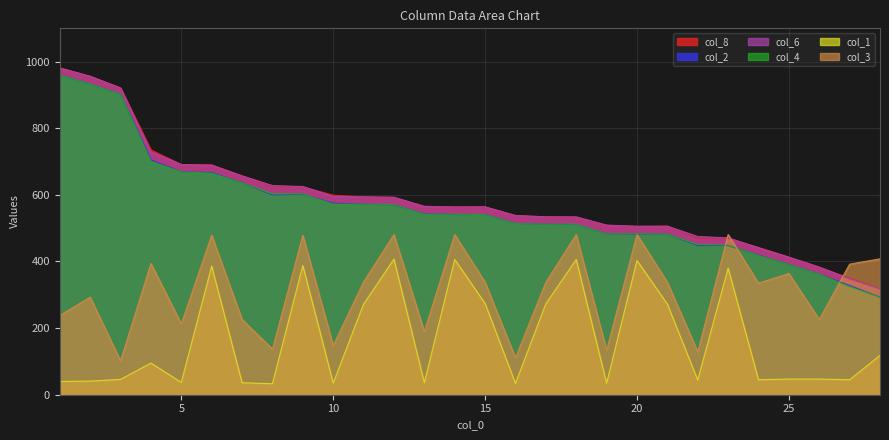

How many series are shown in this chart?

6